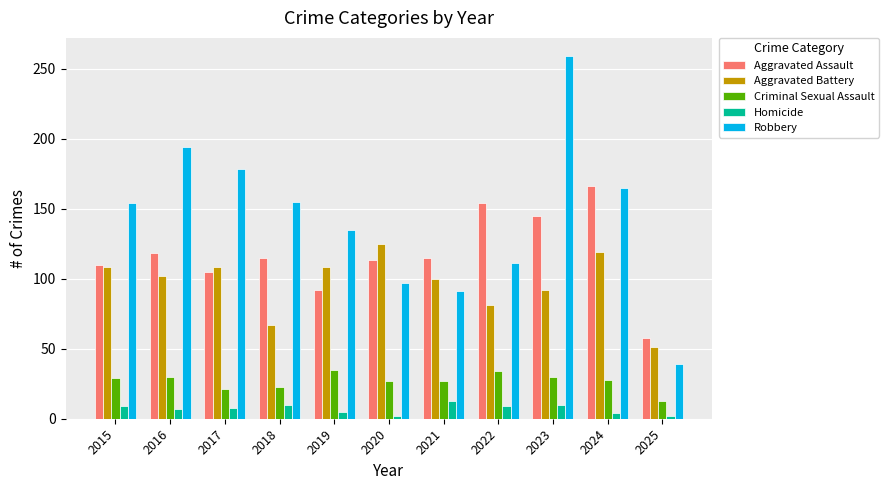

How many distinct data groups are displayed?

5